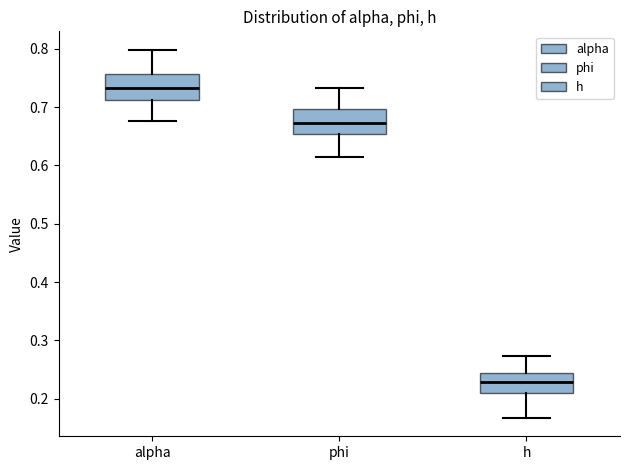

Reading left to right, transcribe this box plot: for each box, give where its median line is, the range the box spans, and where its two whiskers end, as read against the y-axis. The values are not printed on the chart, so give them approximately, as read against the axis.

alpha: median 0.73, box 0.71 to 0.76, whiskers 0.68 to 0.80
phi: median 0.67, box 0.65 to 0.70, whiskers 0.61 to 0.73
h: median 0.23, box 0.21 to 0.24, whiskers 0.17 to 0.27